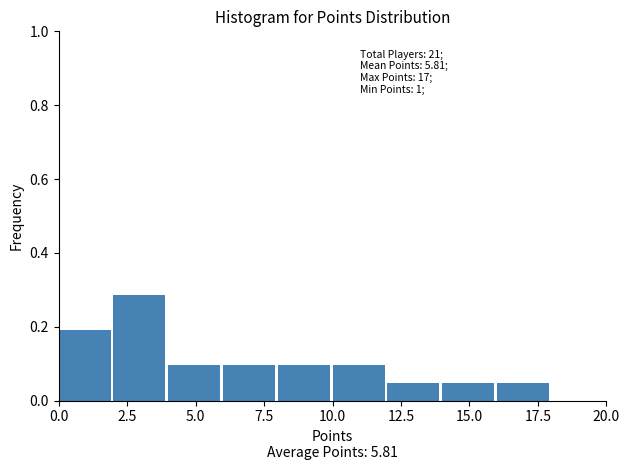

Which range on the x-axis has the tallest bar?

2 to 4